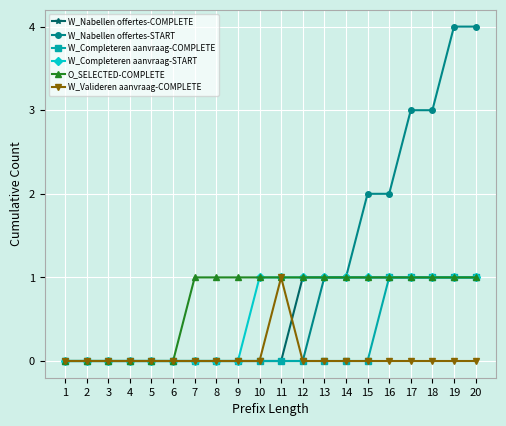

Does the chart have visible grid lines?

Yes